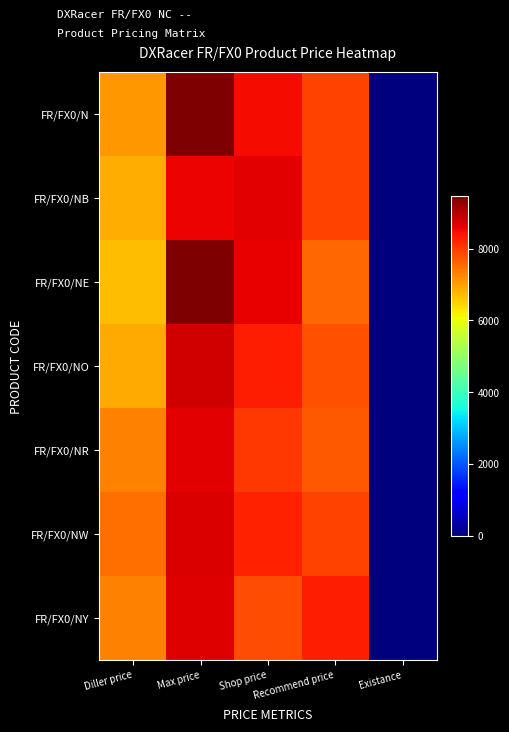

Reading left to right, extract all data points from this chart.

FR/FX0/N: Diller price=7064.5	Max price=9440.7	Shop price=8492.0	Recommend price=7938.7	Existance=0.0
FR/FX0/NB: Diller price=6846.0	Max price=8548.1	Shop price=8626.2	Recommend price=7941.1	Existance=0.0
FR/FX0/NE: Diller price=6710.6	Max price=9459.9	Shop price=8592.4	Recommend price=7552.3	Existance=0.0
FR/FX0/NO: Diller price=6873.4	Max price=8794.2	Shop price=8284.8	Recommend price=7771.9	Existance=0.0
FR/FX0/NR: Diller price=7301.9	Max price=8629.5	Shop price=8052.1	Recommend price=7706.4	Existance=0.0
FR/FX0/NW: Diller price=7475.2	Max price=8689.7	Shop price=8274.2	Recommend price=7932.4	Existance=0.0
FR/FX0/NY: Diller price=7297.5	Max price=8660.5	Shop price=7825.1	Recommend price=8288.9	Existance=0.0